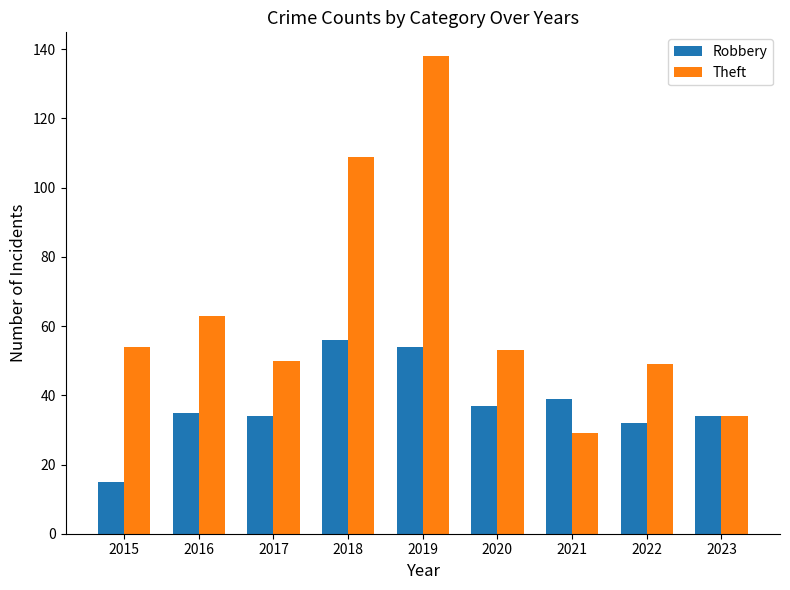

Is it true that Robbery equals 37 at 2020?

True